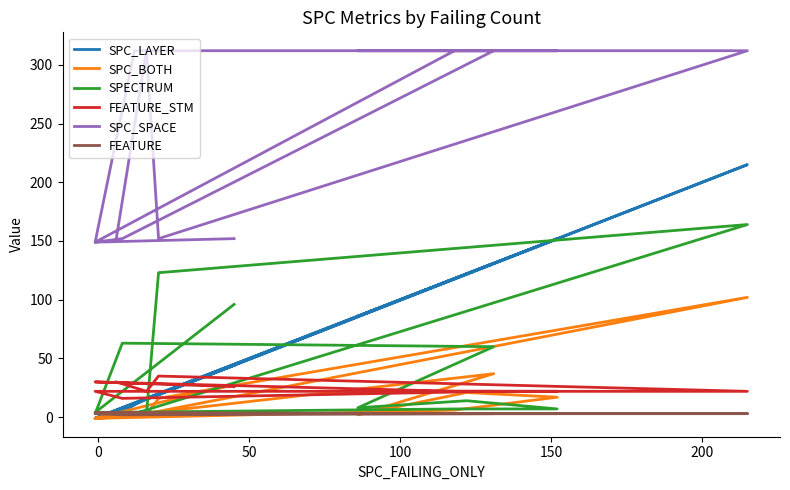

The value of SPECTRUM at 150 is 4. True or false?

False